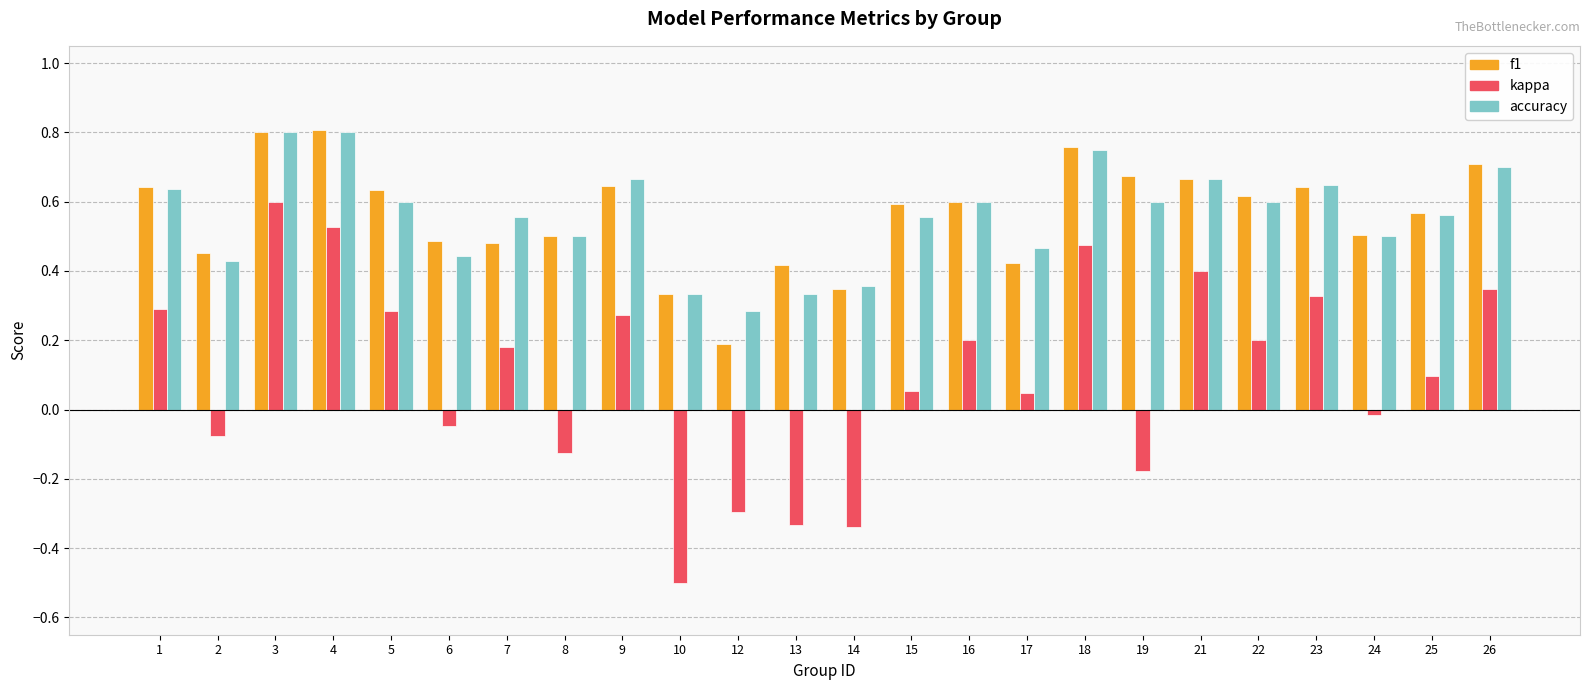

At which label does kappa reach its peak?

3